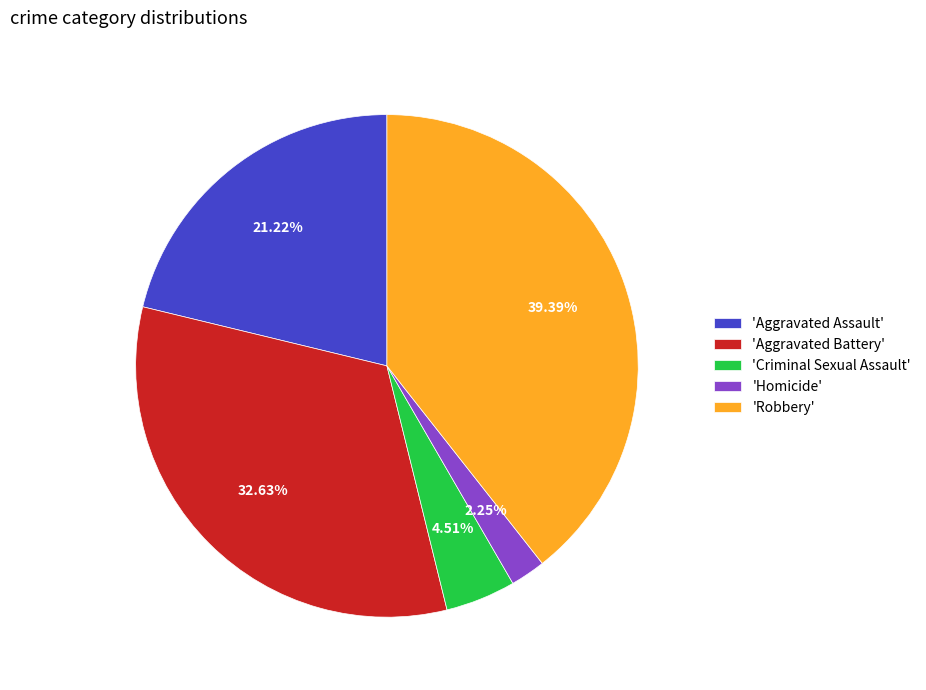

To the nearest percent, what is the difference between the largest and smallest slice percentages?

37%